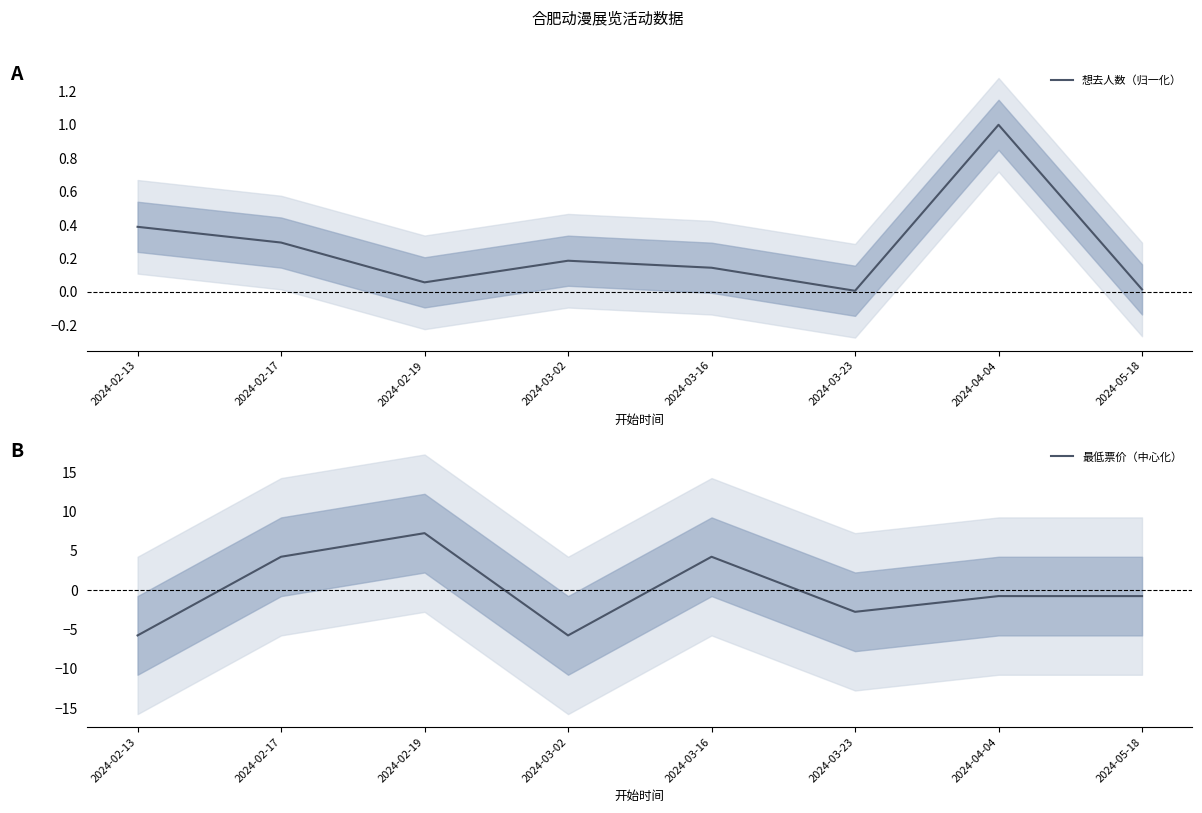

What is the total value across all series at 2024-02-17?

4.5